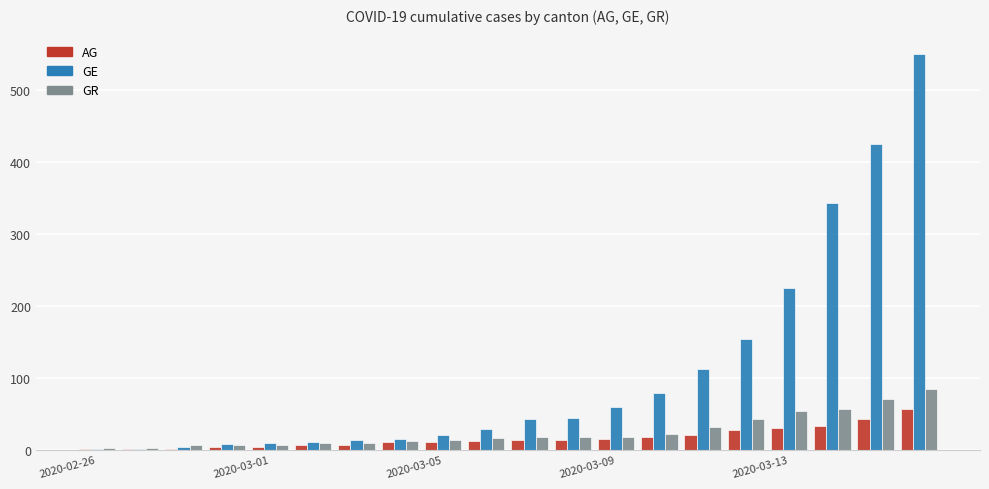

Which series has the largest total across all categories?

GE